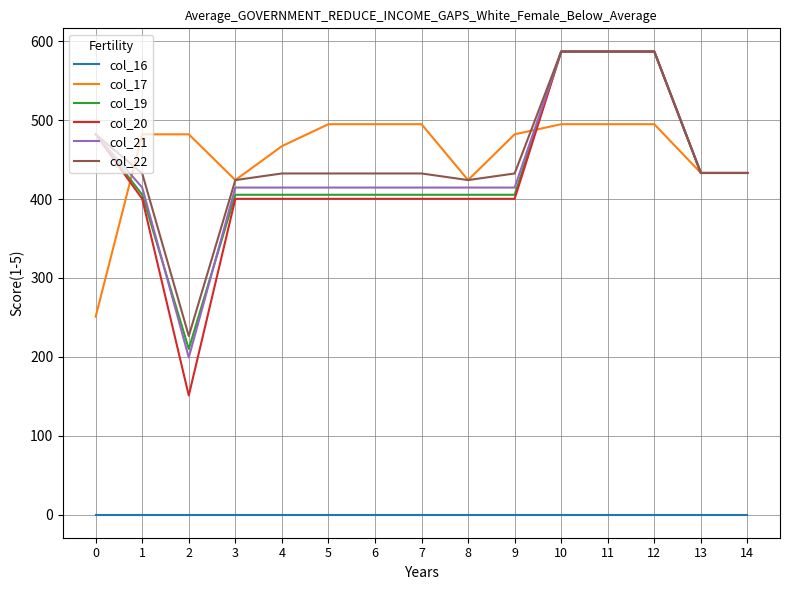

What are all the series names shown in the legend?

col_16, col_17, col_19, col_20, col_21, col_22